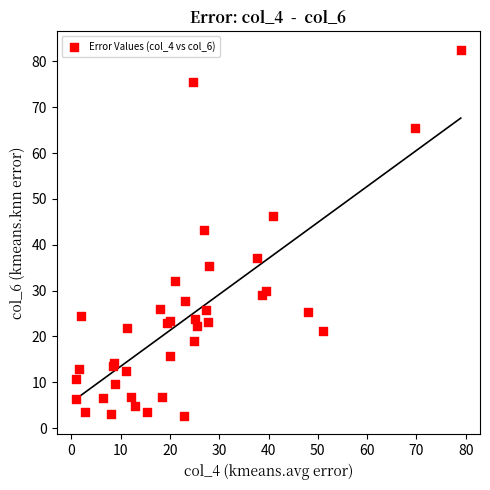

What Y value in the scatter plot is closest to 42?

43.2